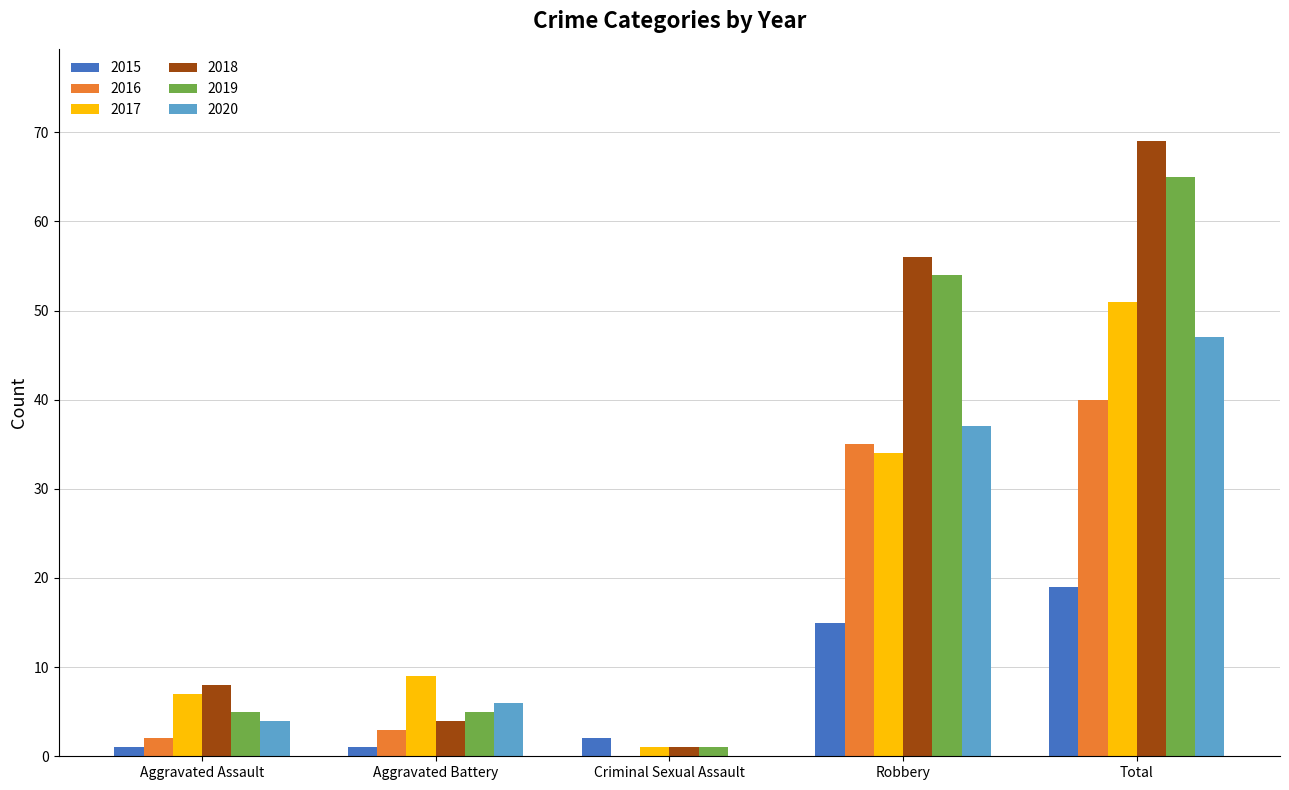

The 2019 series shows 5 at Aggravated Assault. True or false?

True